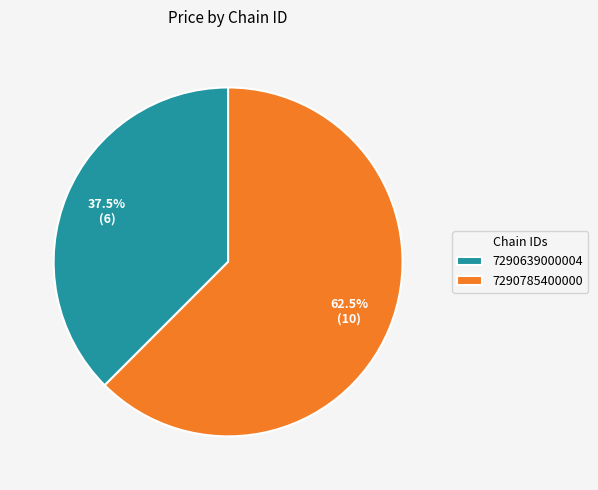

What is the ratio of the value at 7290785400000 to the value at 7290639000004?

1.7